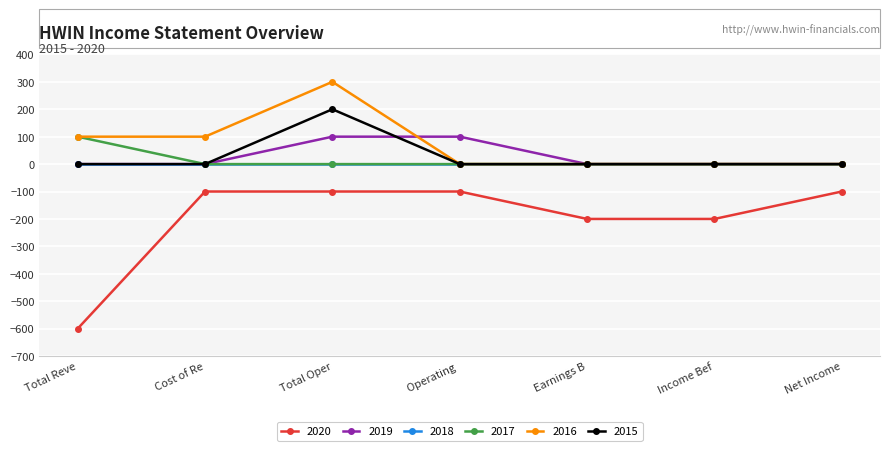

Which series has the largest range (max minus min)?

2020